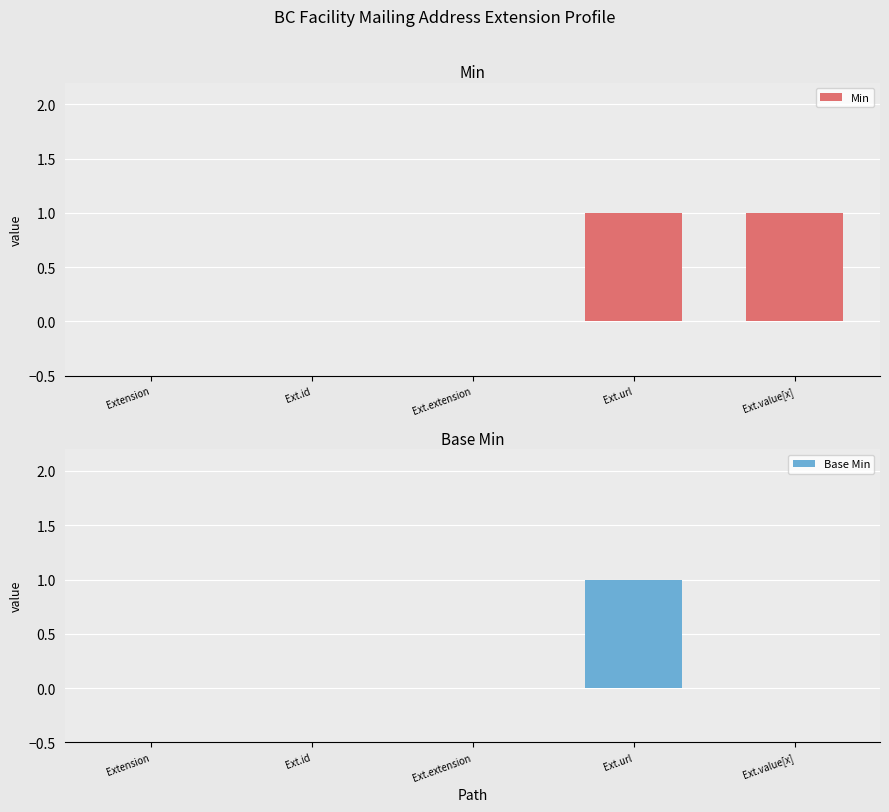

What are all the series names shown in the legend?

Min, Base Min